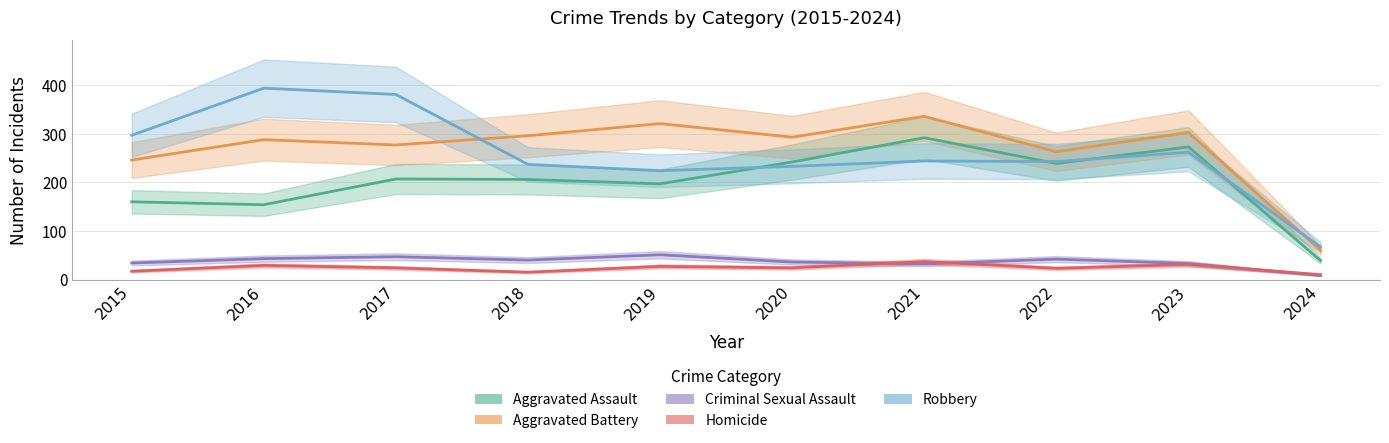

Reading left to right, what are all the values shown in this chart?

Aggravated Assault: 2015=160	2016=154	2017=207	2018=206	2019=197	2020=242	2021=292	2022=239	2023=273	2024=39
Aggravated Battery: 2015=246	2016=288	2017=277	2018=296	2019=321	2020=293	2021=336	2022=263	2023=303	2024=60
Criminal Sexual Assault: 2015=34	2016=43	2017=47	2018=40	2019=51	2020=36	2021=32	2022=42	2023=33	2024=8
Homicide: 2015=17	2016=29	2017=24	2018=15	2019=27	2020=24	2021=37	2022=23	2023=31	2024=10
Robbery: 2015=297	2016=394	2017=381	2018=237	2019=224	2020=233	2021=244	2022=243	2023=262	2024=67